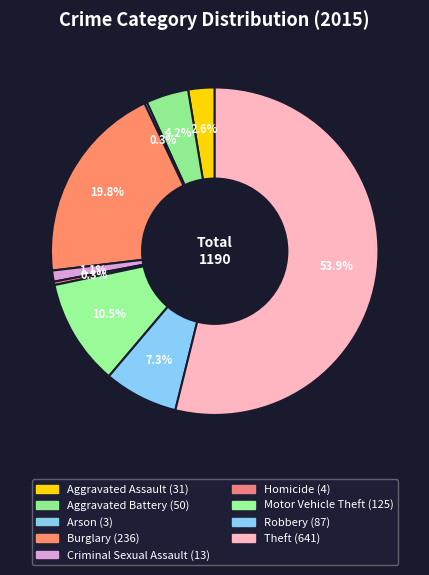

What is the change in value from Motor Vehicle Theft to Robbery?

-38